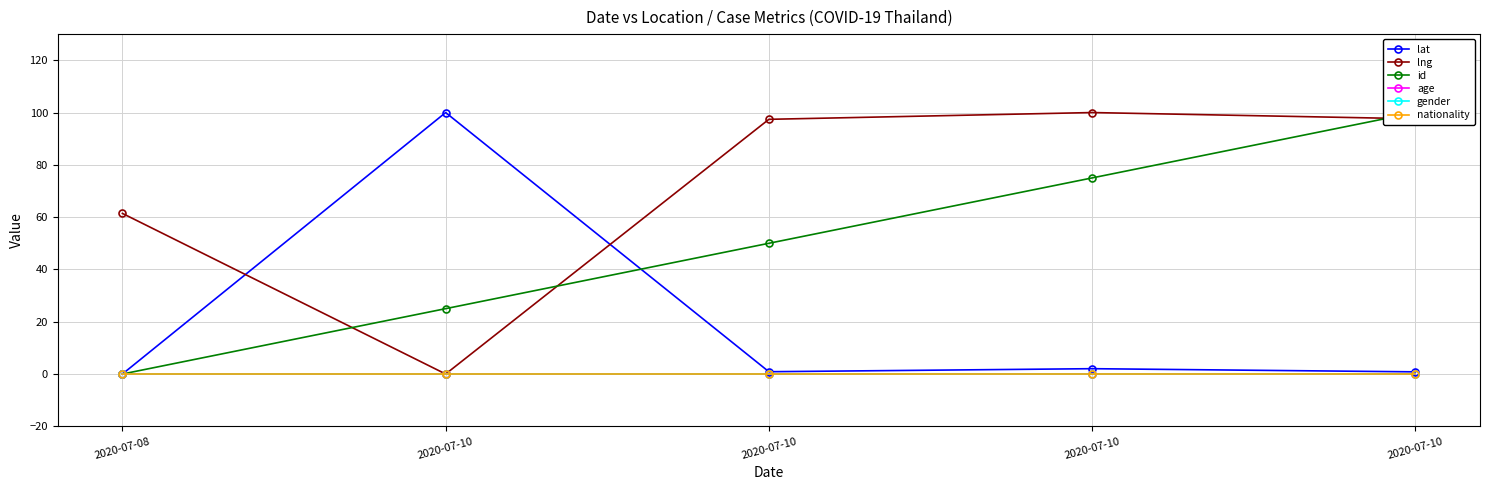

At how many categories does at least one series exceed 64?

4